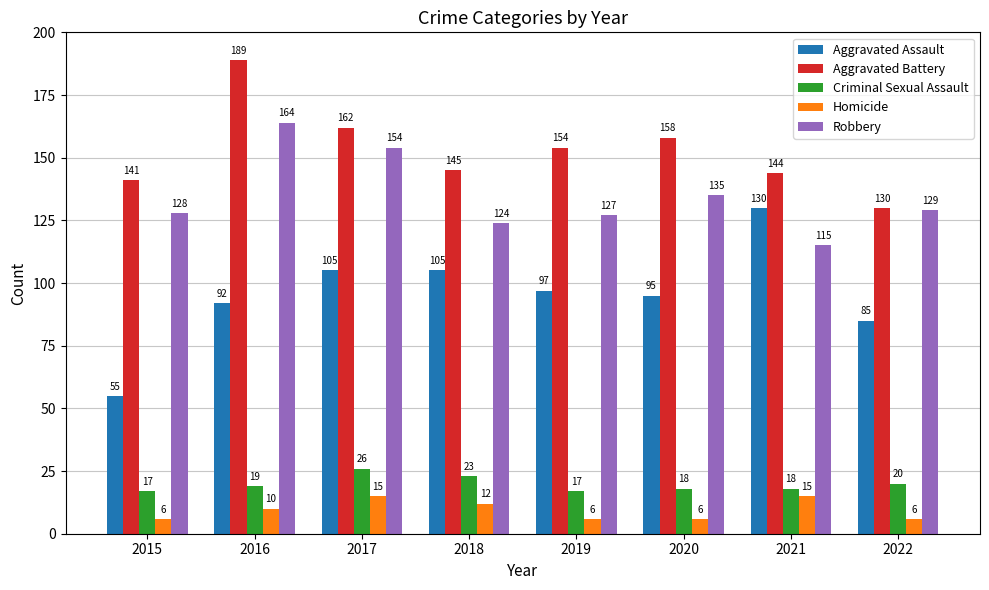

The value of Criminal Sexual Assault at 2015 is 27. True or false?

False